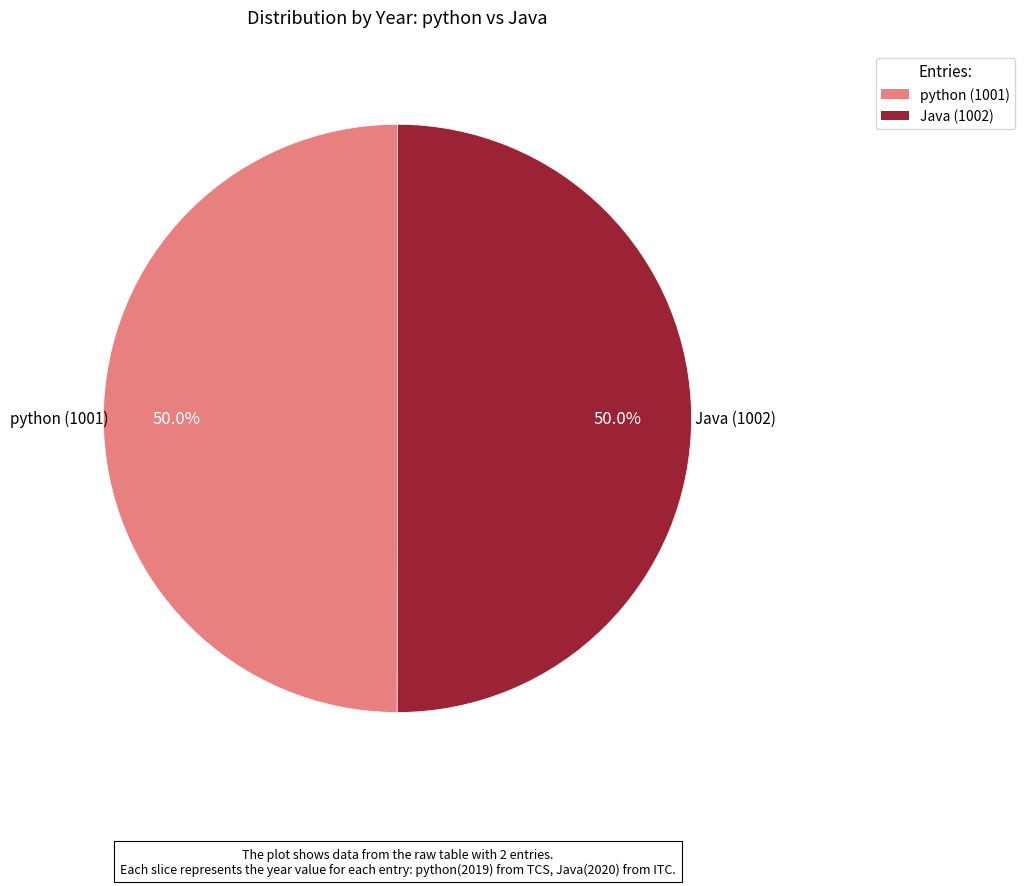

What percentage do Java (1002) and python (1001) together represent?

100.0%